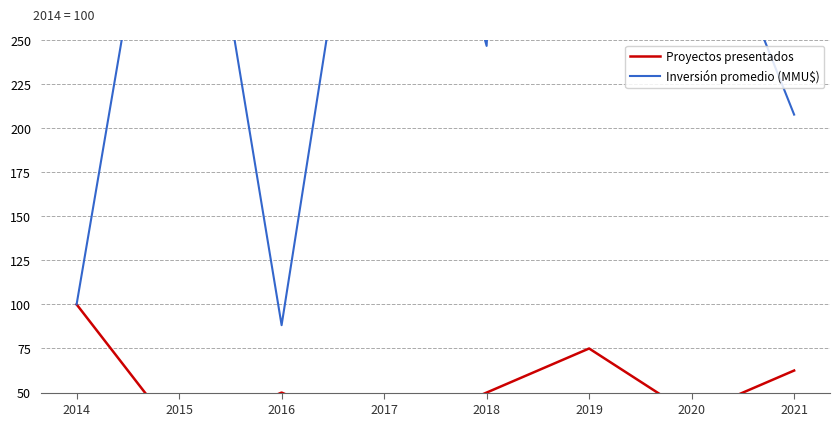

Reading right to left, extract all data points from this chart.

Proyectos presentados: 2021=62.5	2020=37.5	2019=75.0	2018=50.0	2017=25.0	2016=50.0	2015=25.0	2014=100.0
Inversión promedio (MMU$): 2021=207.6	2020=353.4	2019=1346.8	2018=246.6	2017=457.7	2016=88.2	2015=440.7	2014=100.0